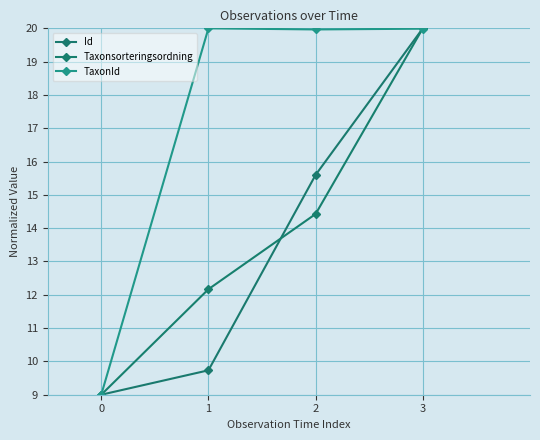

What is the difference between the maximum and minimum values in the Taxonsorteringsordning series?

11.0